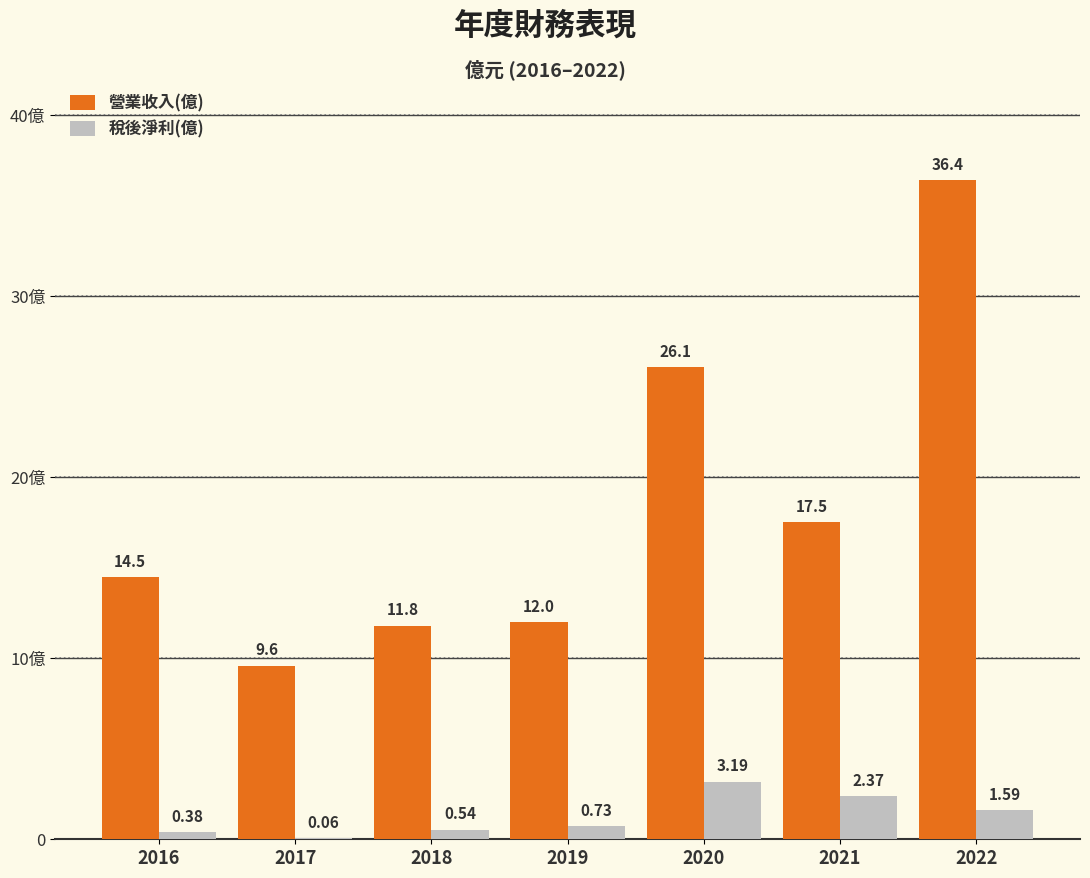

Is it true that 稅後淨利(億) equals 0.2 at 2016?

False